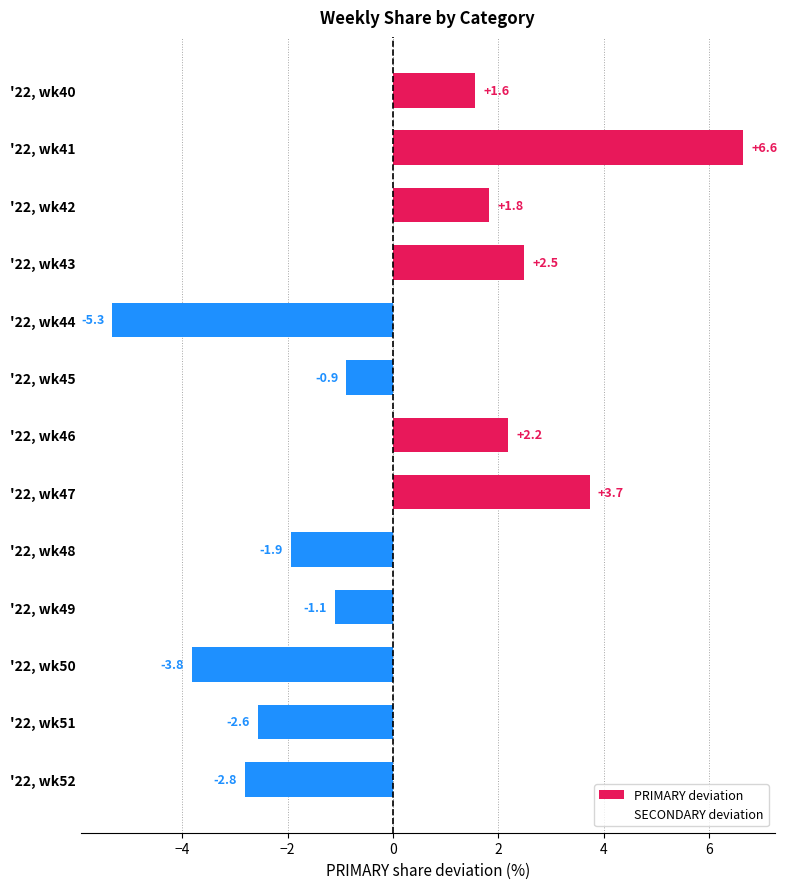

At which category does the chart reach its peak across all series?

'22, wk41